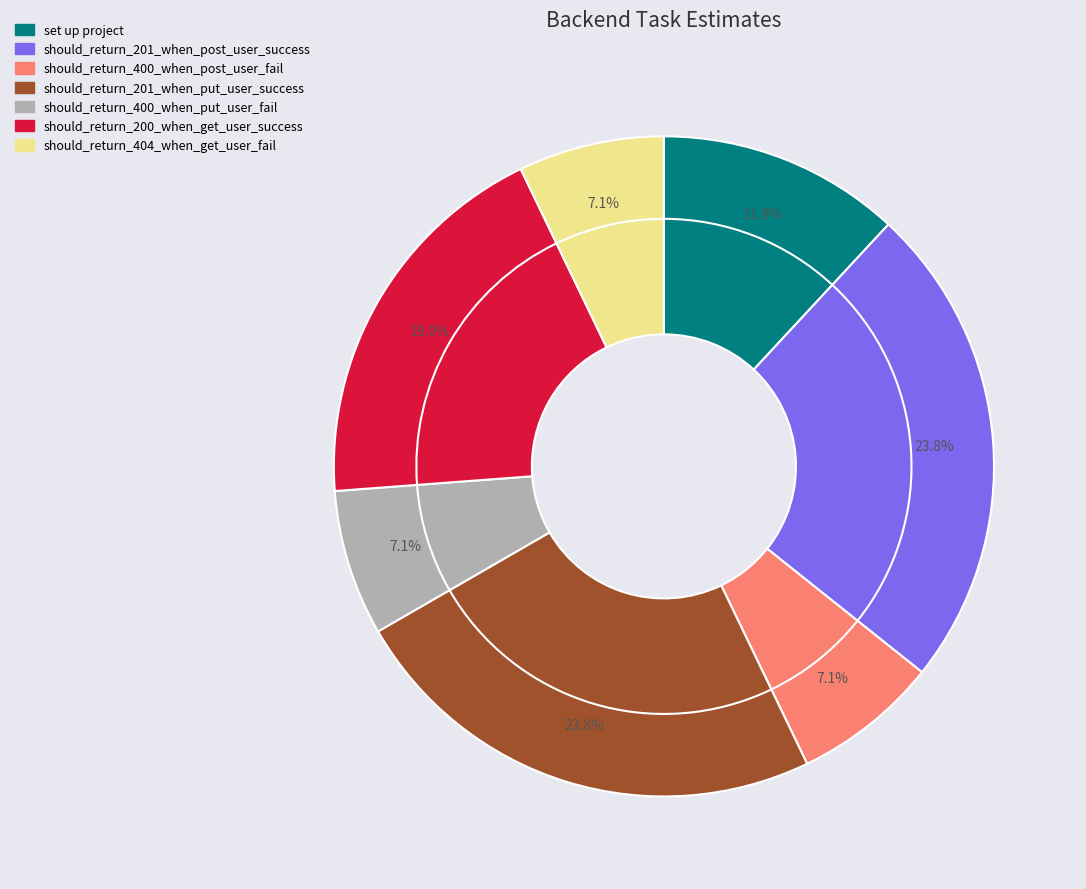

Count the number of slices in the pie.

7